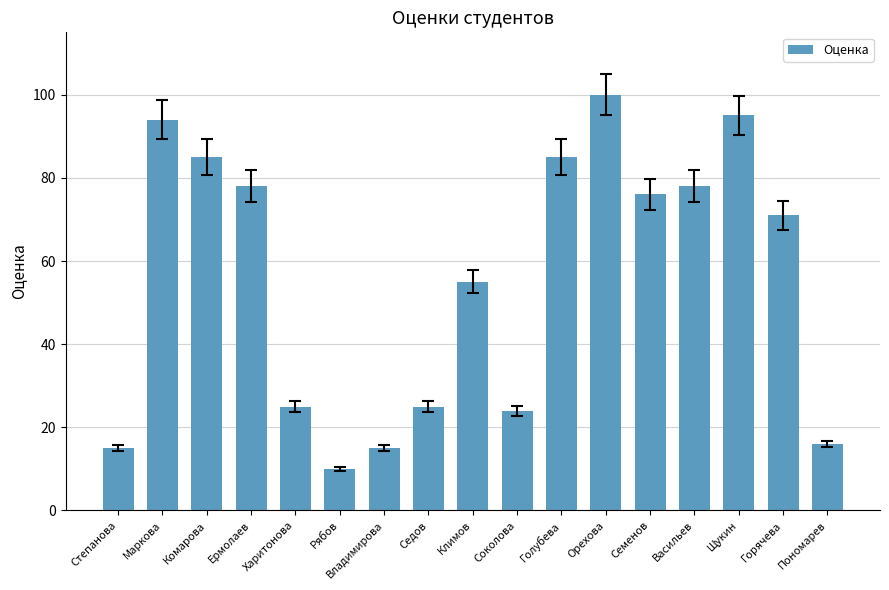

Which category has the lowest value across all series?

Рябов